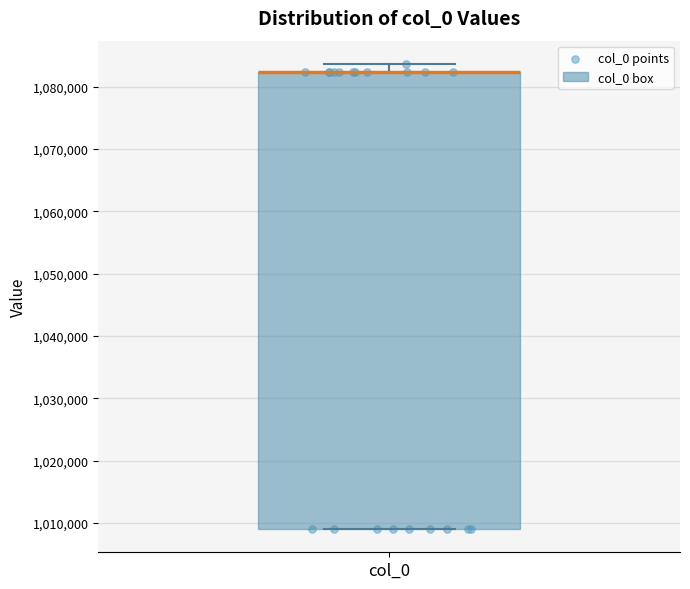

Where does the upper whisker of the box for col_0 end on the y-axis? The values are not printed on the chart, so give them approximately, as read against the axis.

1084000